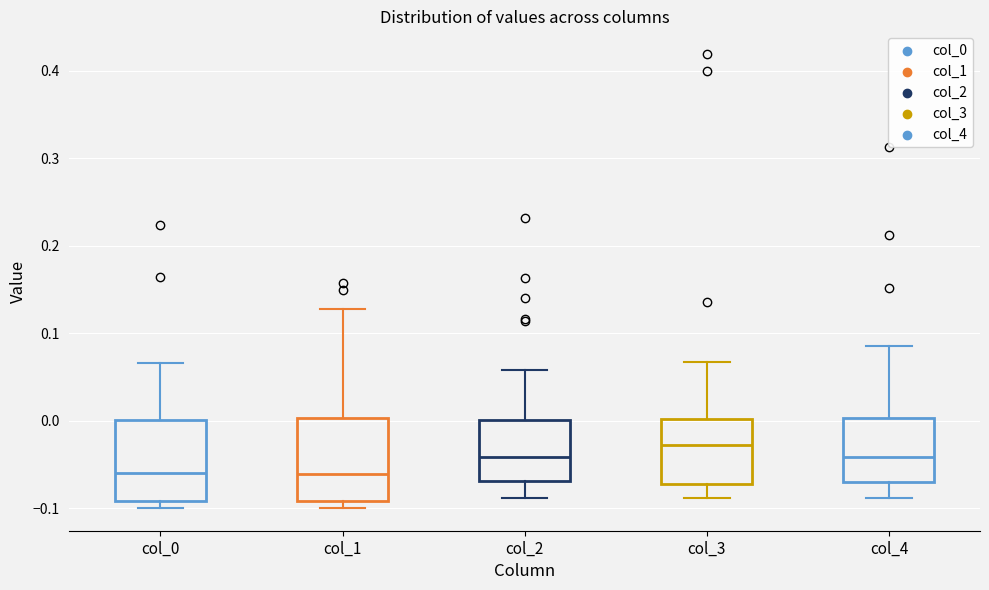

Where does the upper whisker of the box for col_3 end on the y-axis? The values are not printed on the chart, so give them approximately, as read against the axis.

0.07